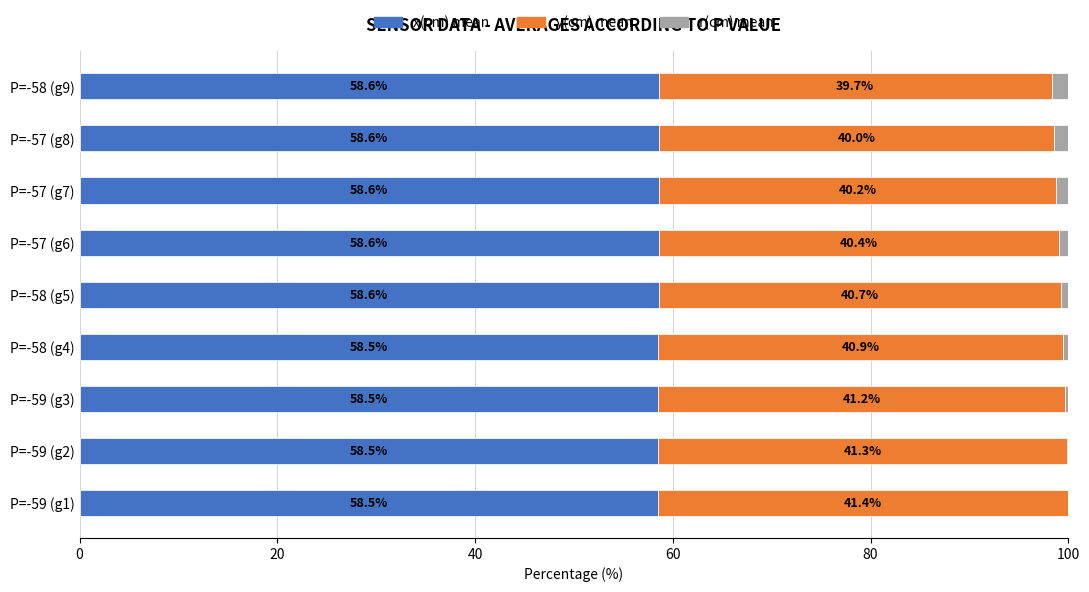

What is the total value across all series at P=-57 (g7)?

100.0